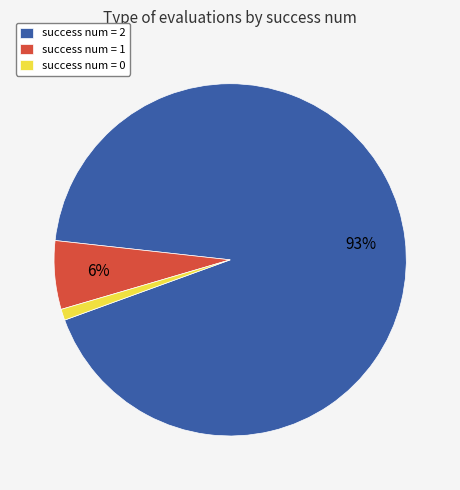

Which has a higher value, success num = 2 or success num = 1?

success num = 2